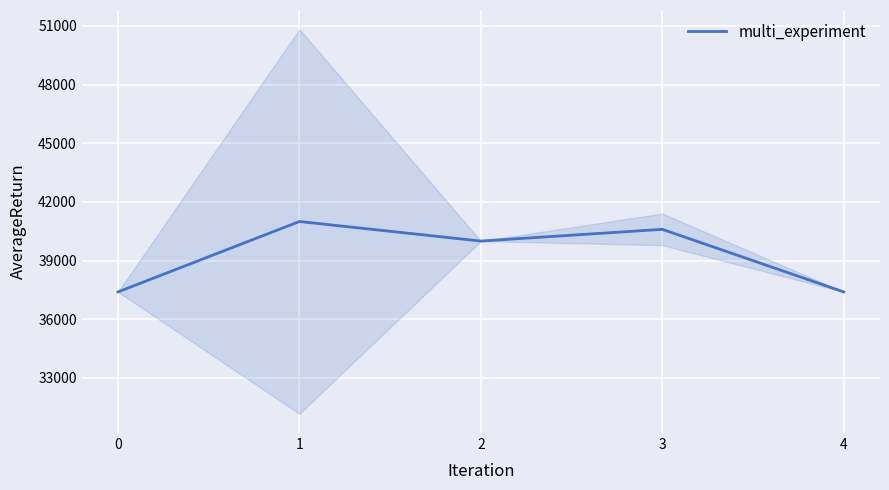

At which label does the data first exceed 40000?

1